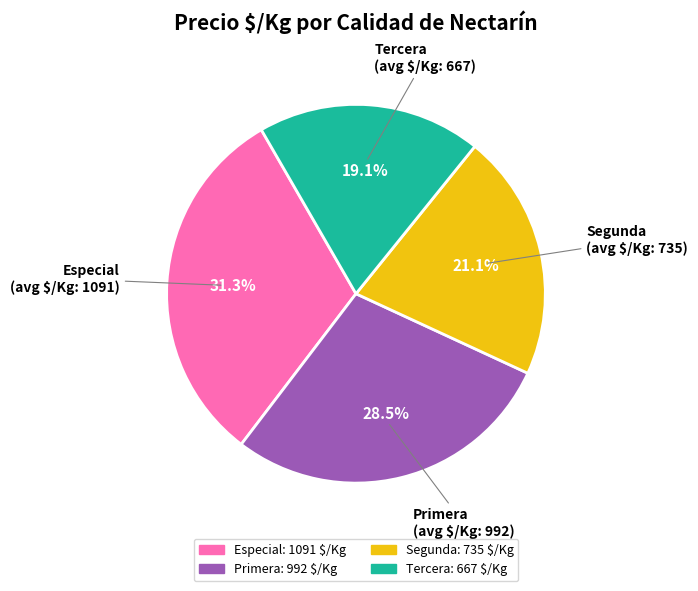

Does Primera account for over 50% of the chart?

No